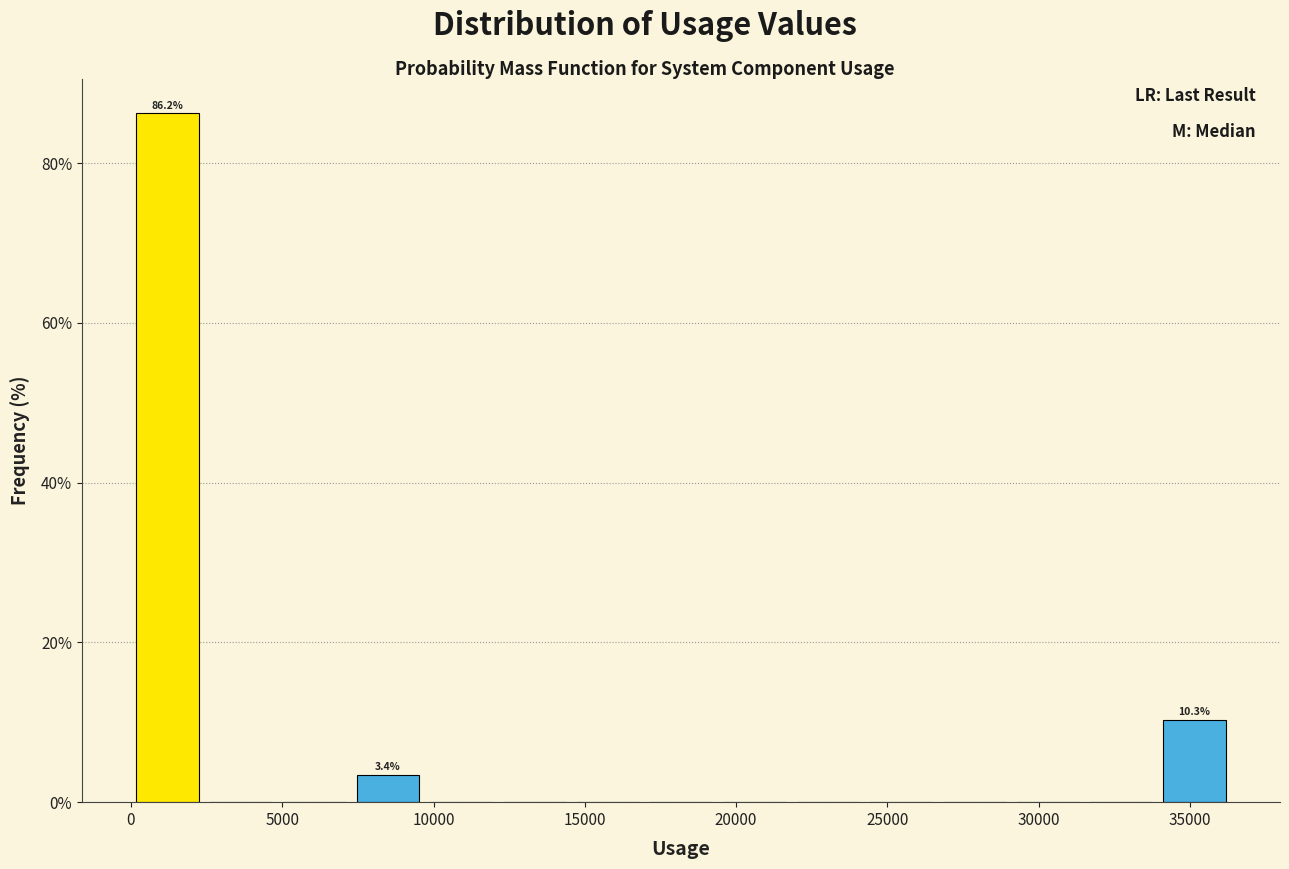

Which range on the x-axis has the tallest bar?

0 to 2500